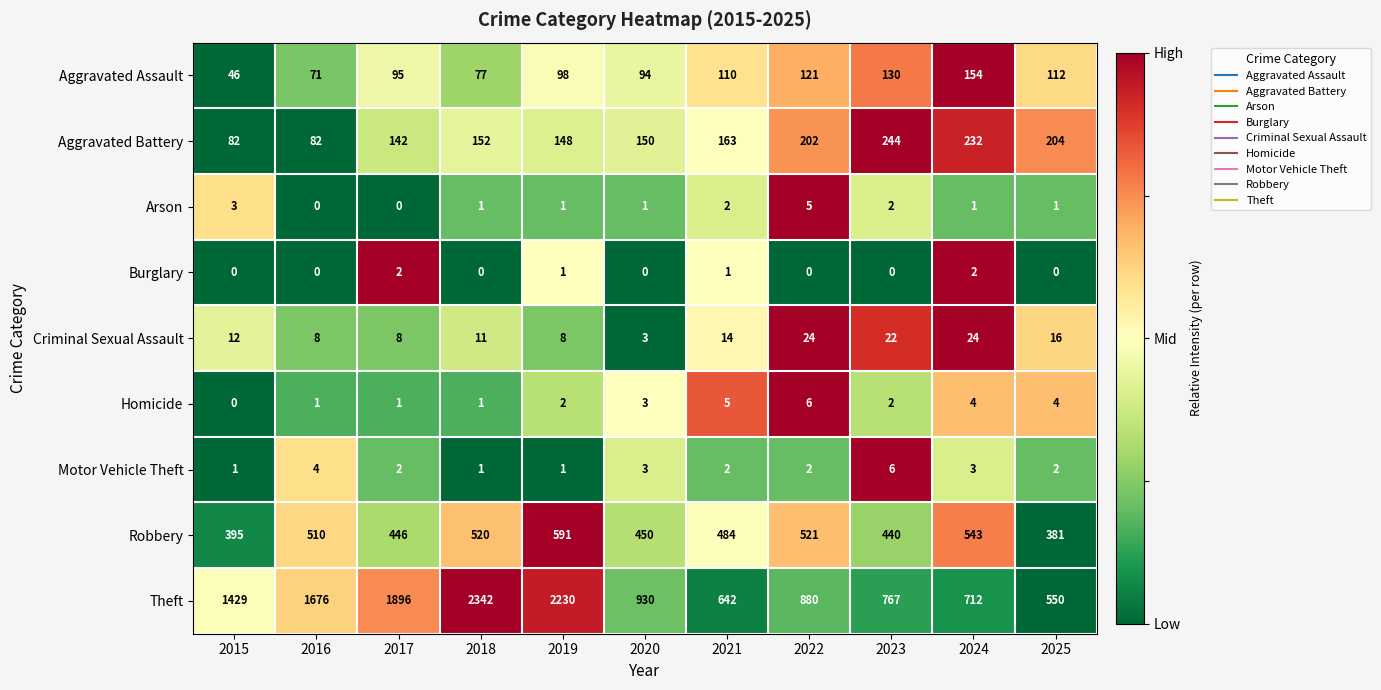

Which series has the largest total across all categories?

Theft